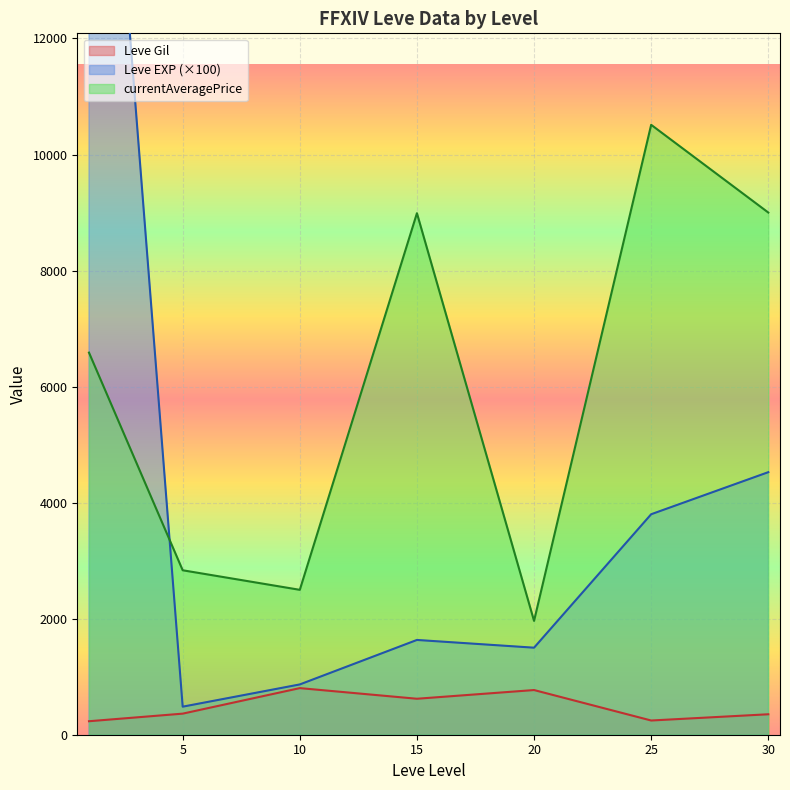

True or false: Leve Gil and currentAveragePrice intersect in this chart.

False